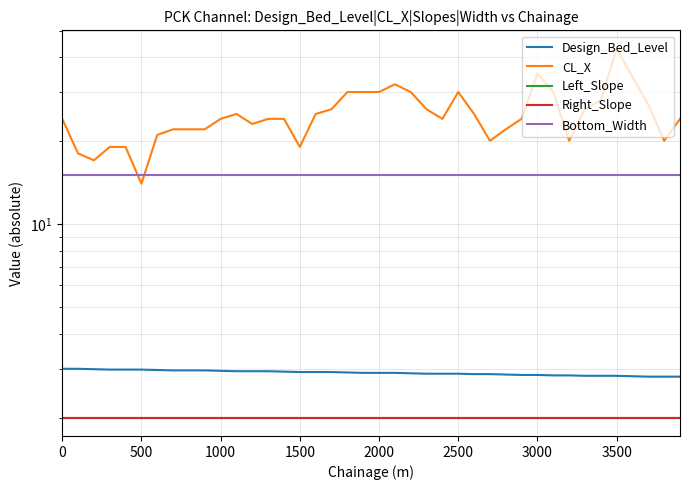

What are all the series names shown in the legend?

Design_Bed_Level, CL_X, Left_Slope, Right_Slope, Bottom_Width